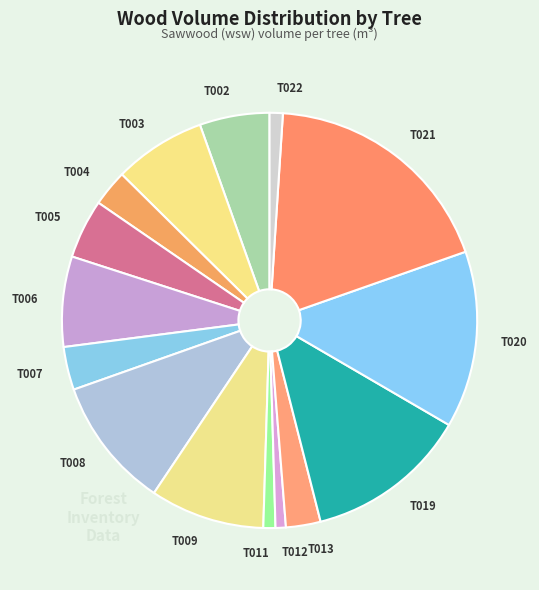

How many segments does this pie chart have?

15